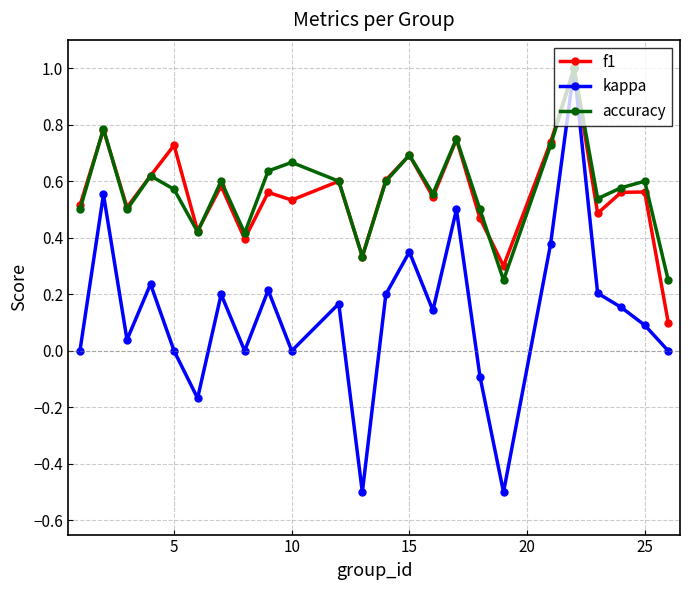

What is the smallest value displayed?

-0.5